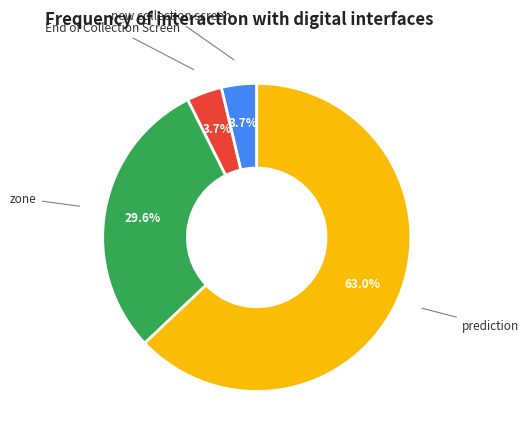

Which category has the biggest portion of the pie?

prediction